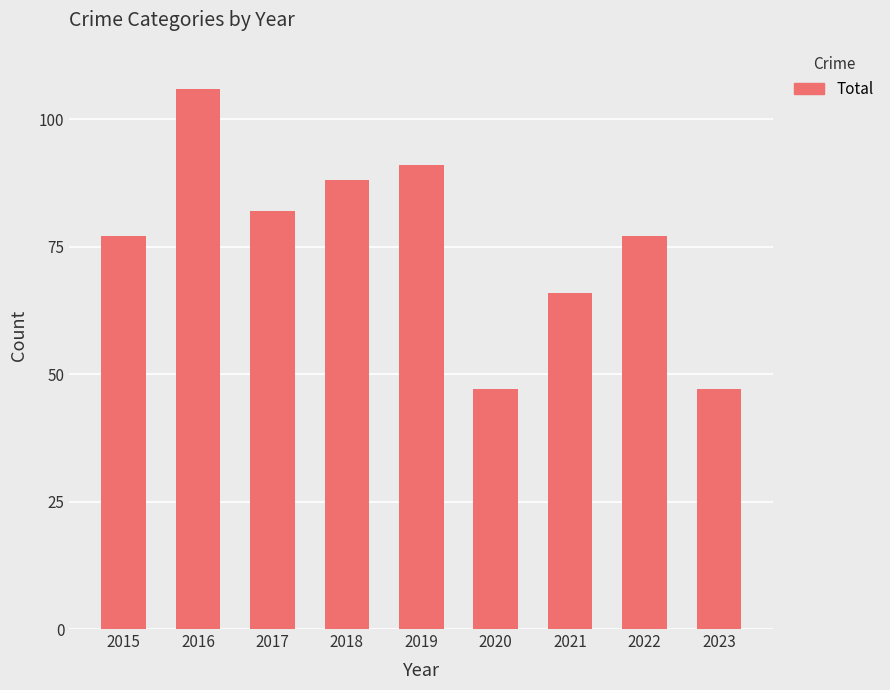

What is the value of the 7th bar from the left?

66